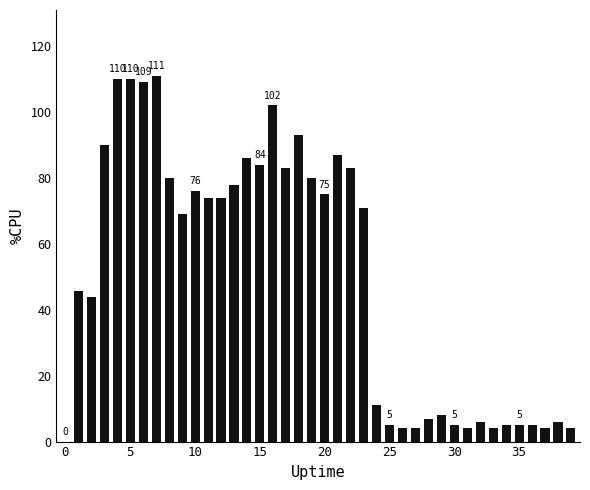

What is the maximum value shown in the chart?

111.0